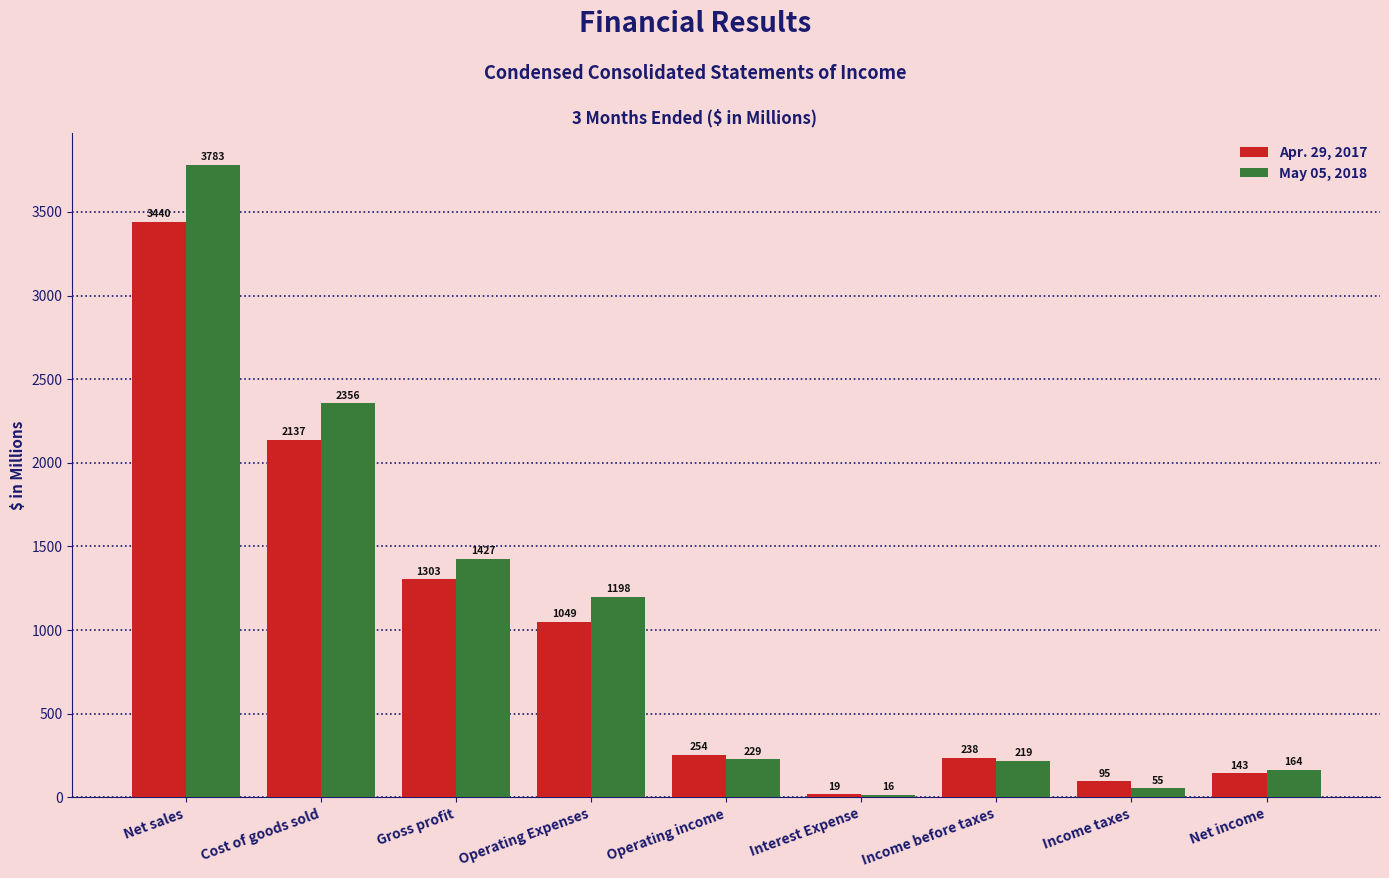

Which series has the widest spread of values?

May 05, 2018